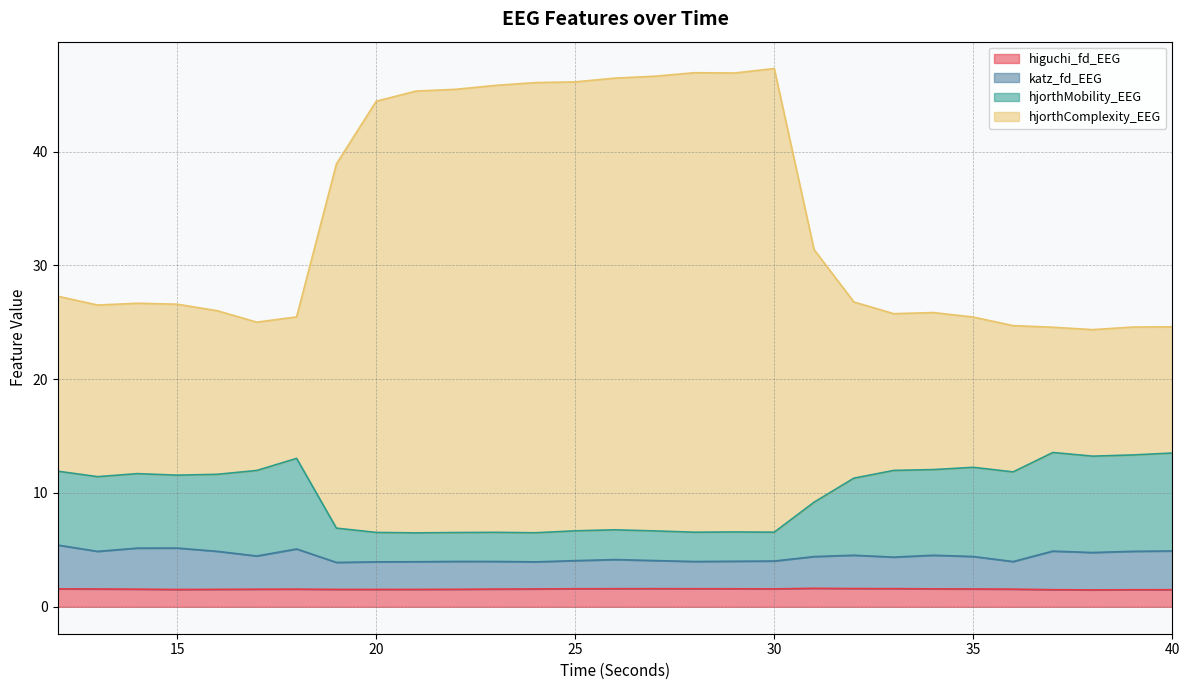

Which category has the lowest value across all series?

38